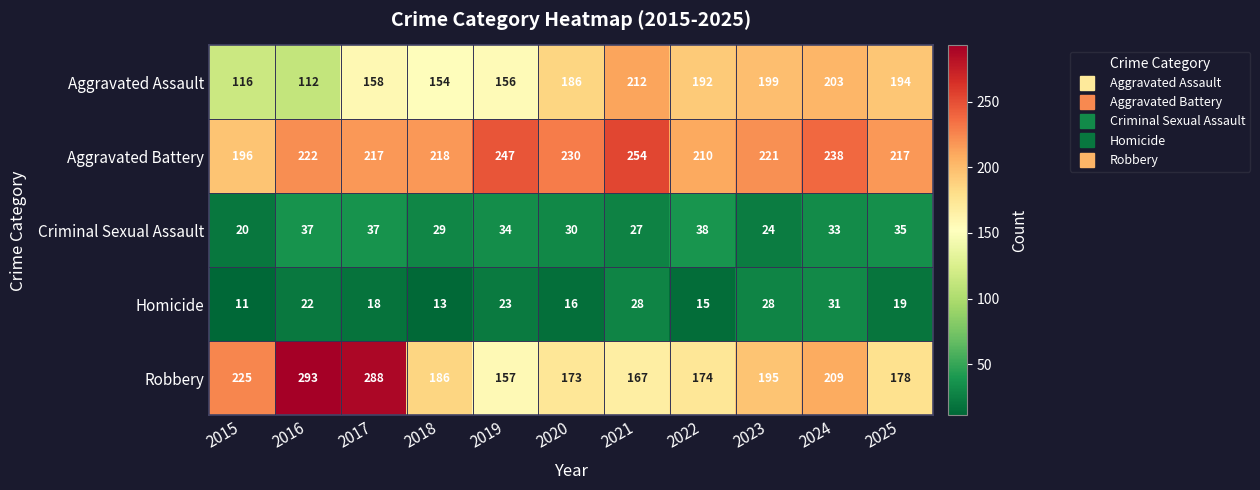

The Homicide series shows 22 at 2016. True or false?

True